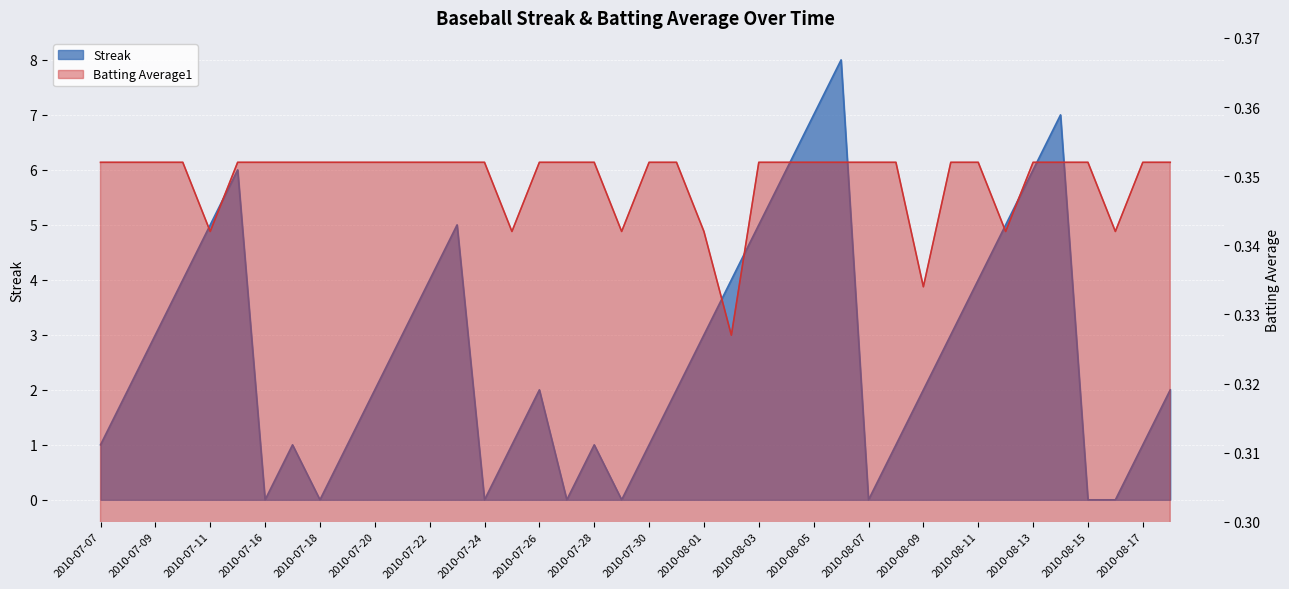

How many Streak values are between 1 and 5?

26